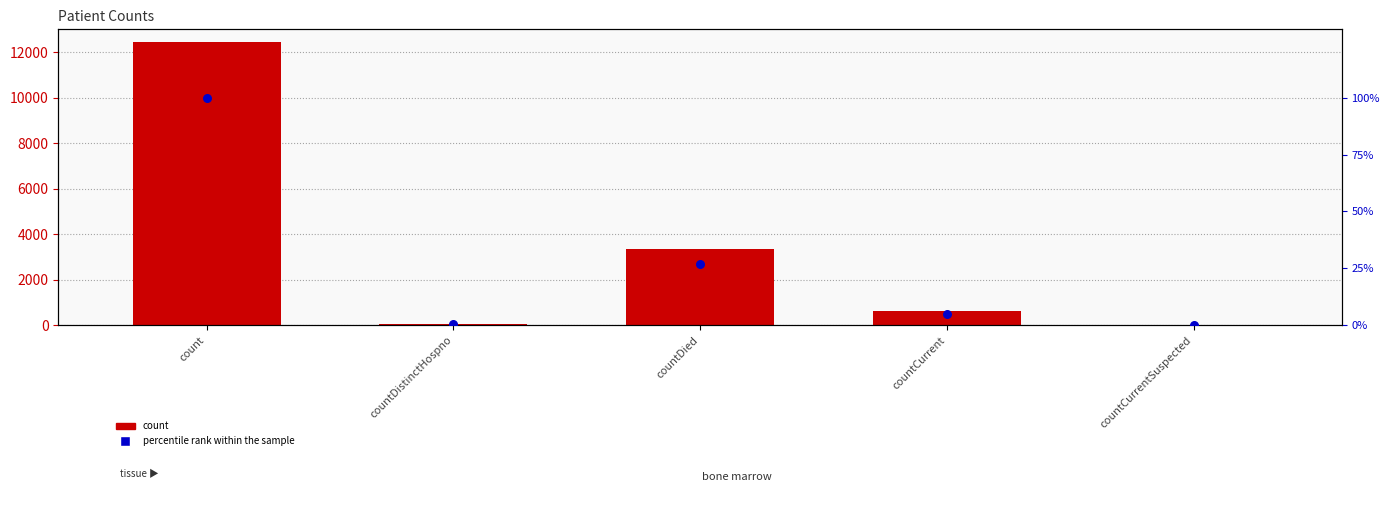

Which series contains the lowest Y value?

count